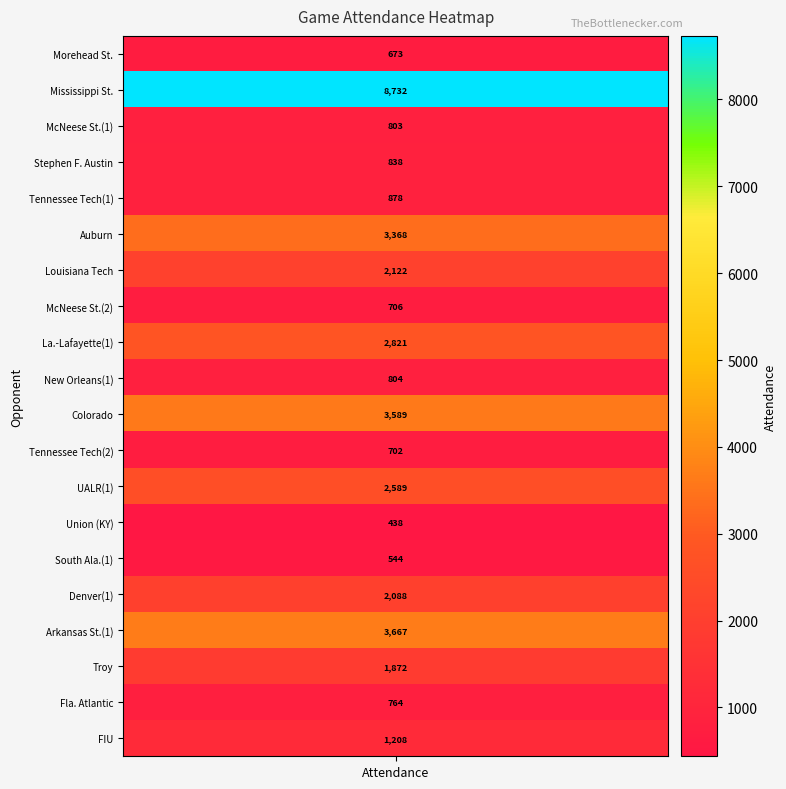

True or false: the data shows 1230 at 6.

False